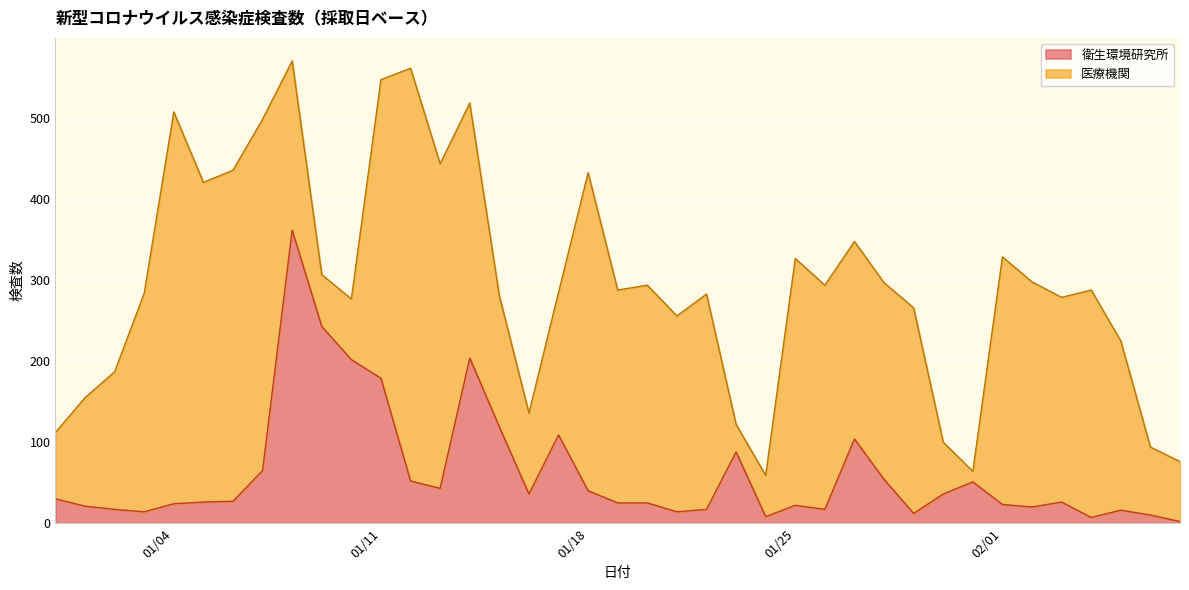

The value of 衛生環境研究所 at 02/01 is 23. True or false?

True